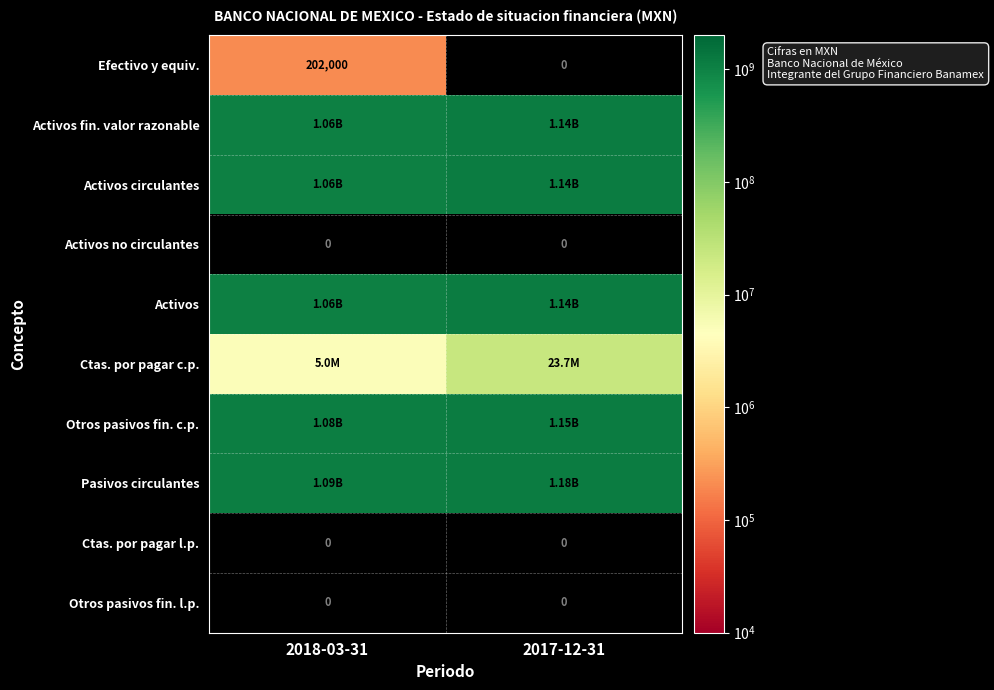

True or false: Otros pasivos fin. c.p. has a value of 1546744928.9 at 2017-12-31.

False